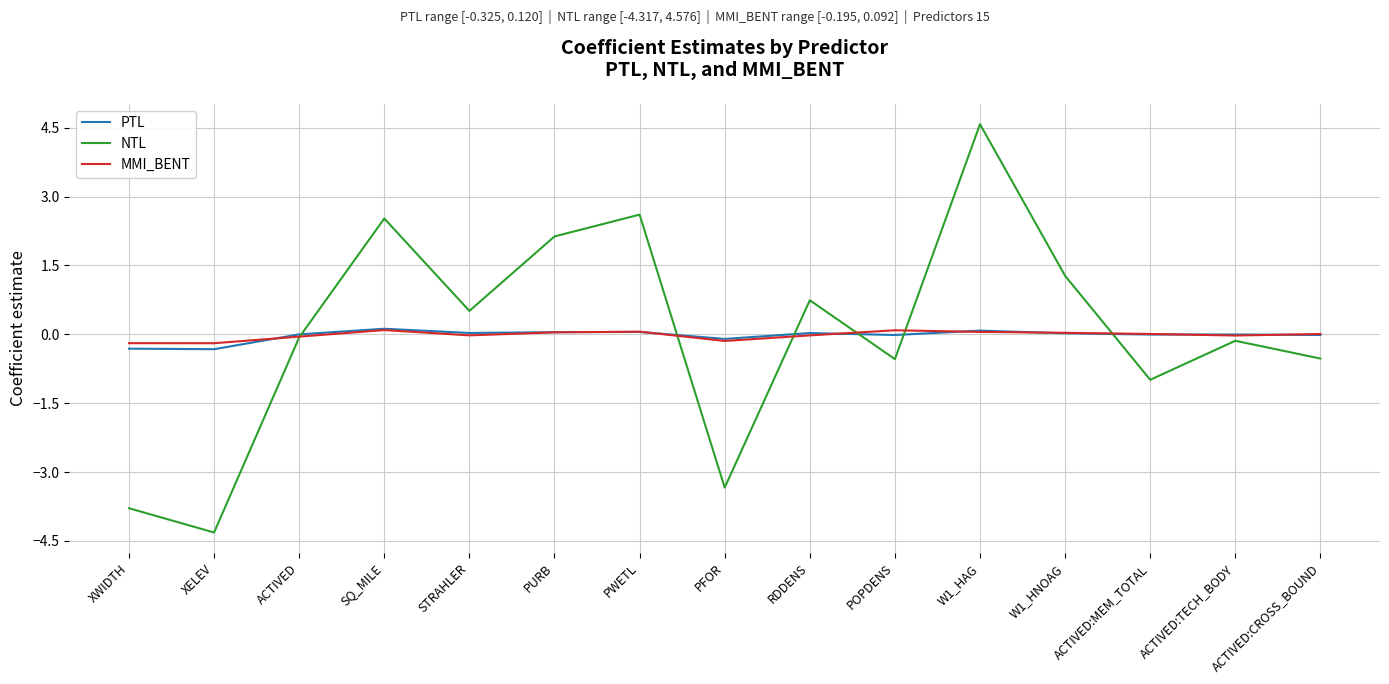

True or false: NTL has more than 1 points higher than both neighbors.

True